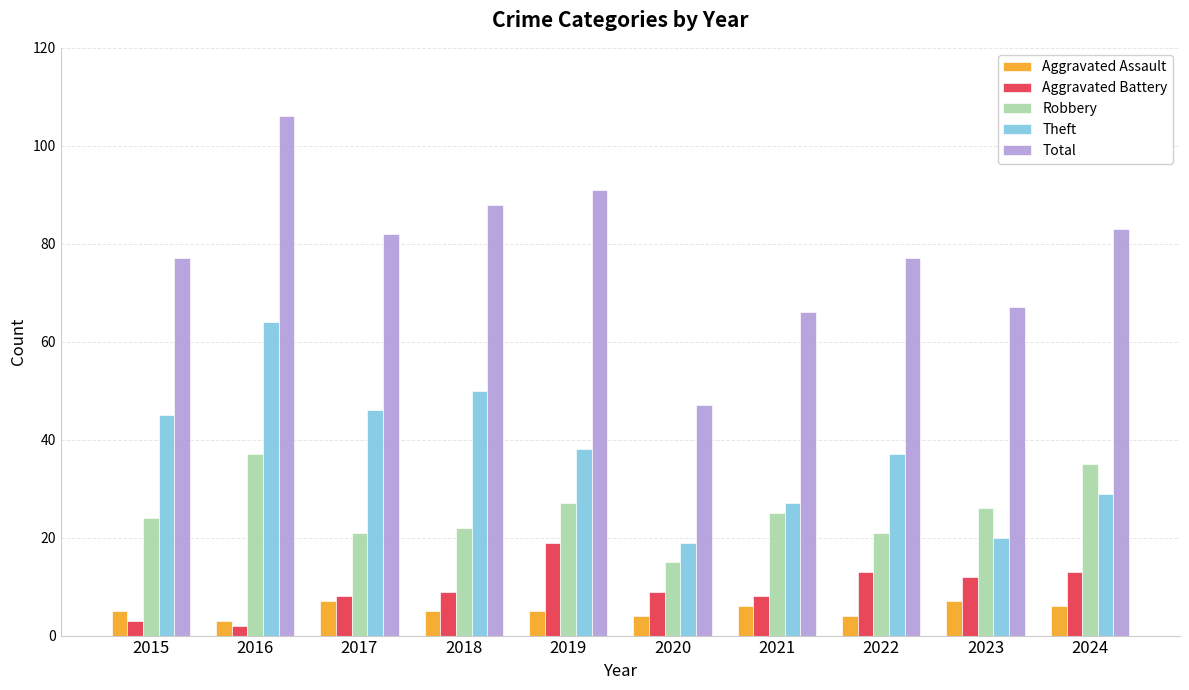

Between 2016 and 2019, which series saw the biggest shift?

Theft